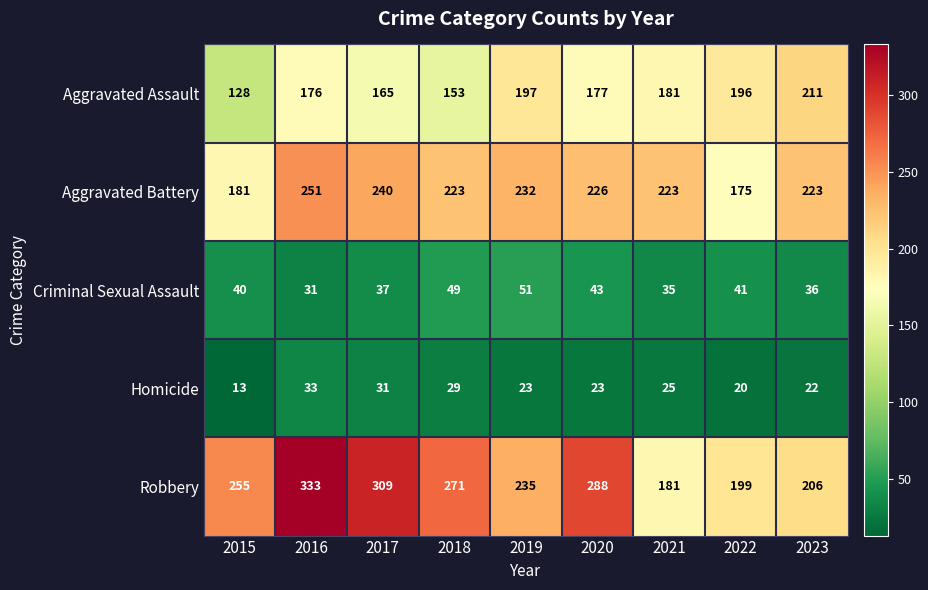

What is the difference between the highest and lowest values at 2019?

212